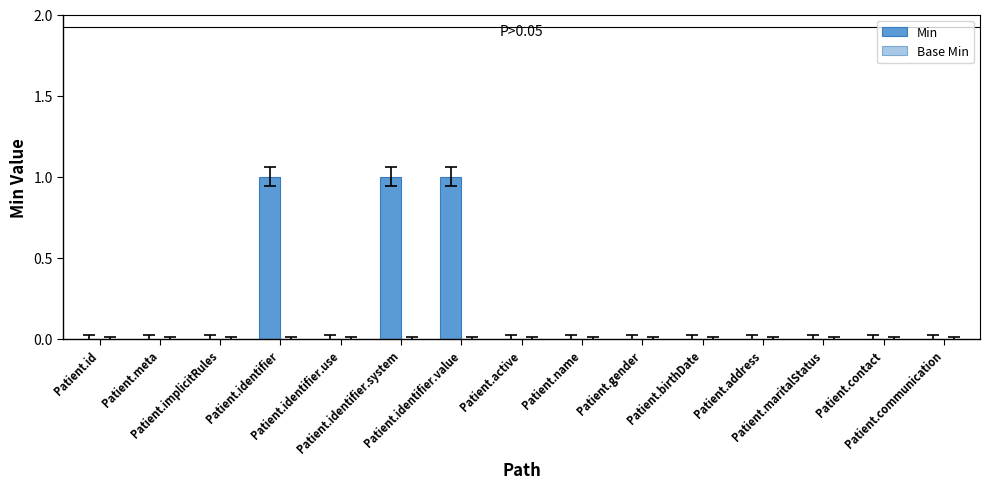

What is the sum of all values?

3